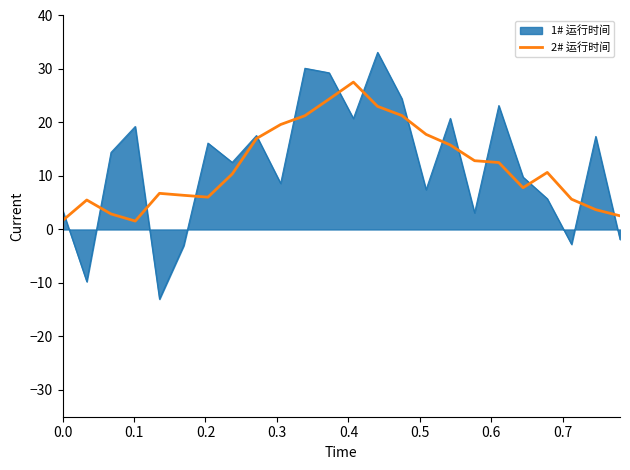

Which series has the largest range (max minus min)?

1# 运行时间